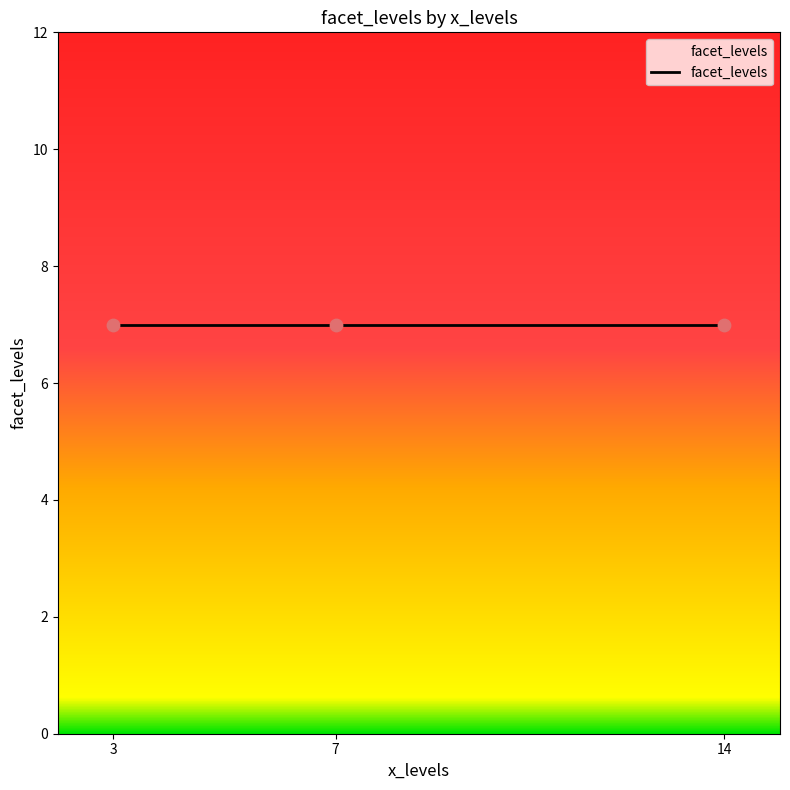

What is the ratio of the value at 3 to the value at 7?

1.0